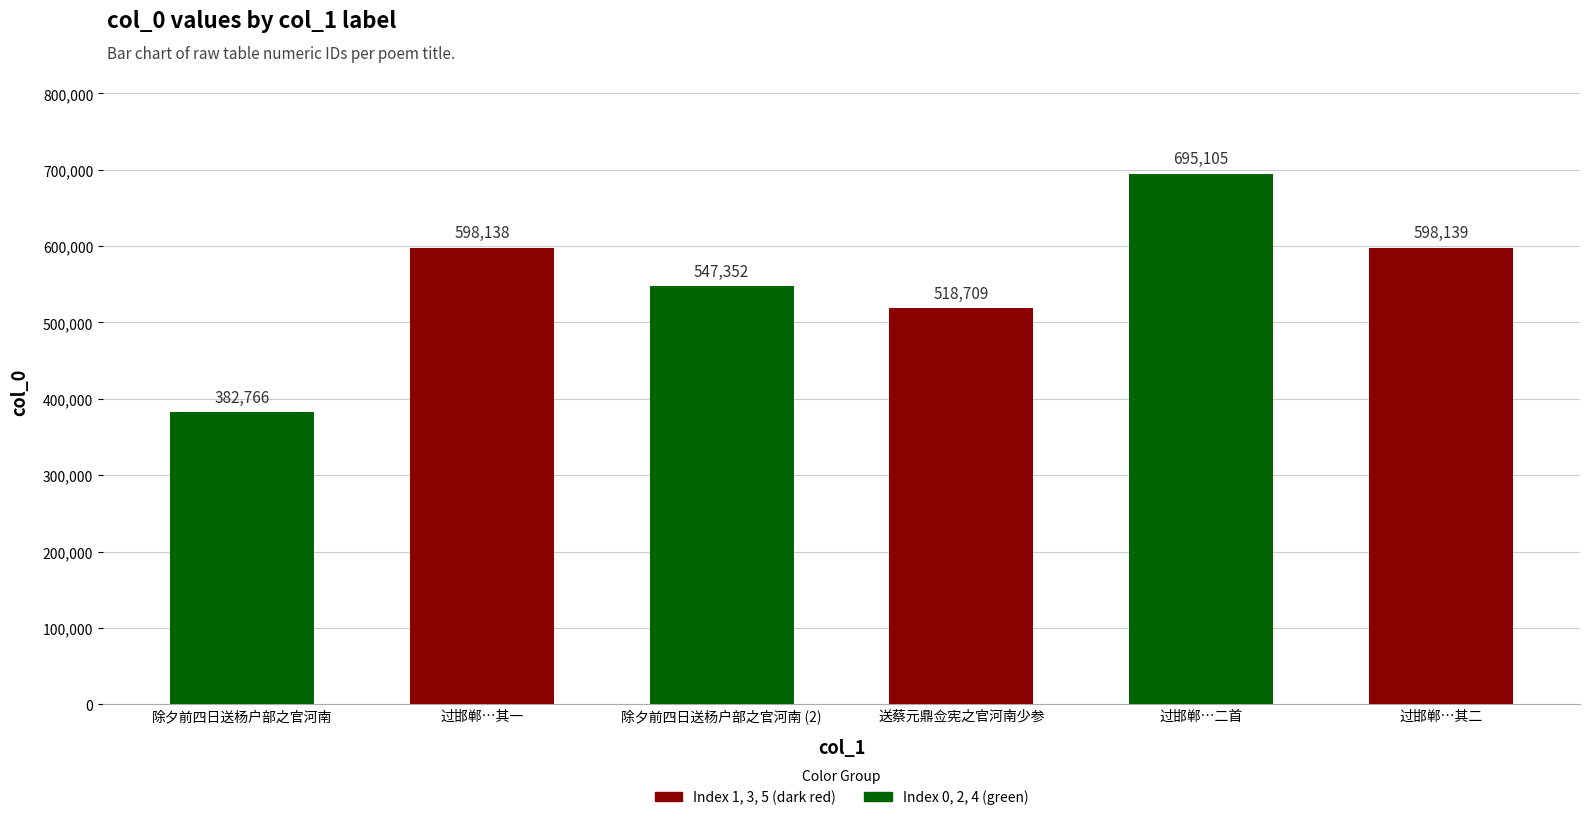

At which category does the chart reach its minimum across all series?

除夕前四日送杨户部之官河南